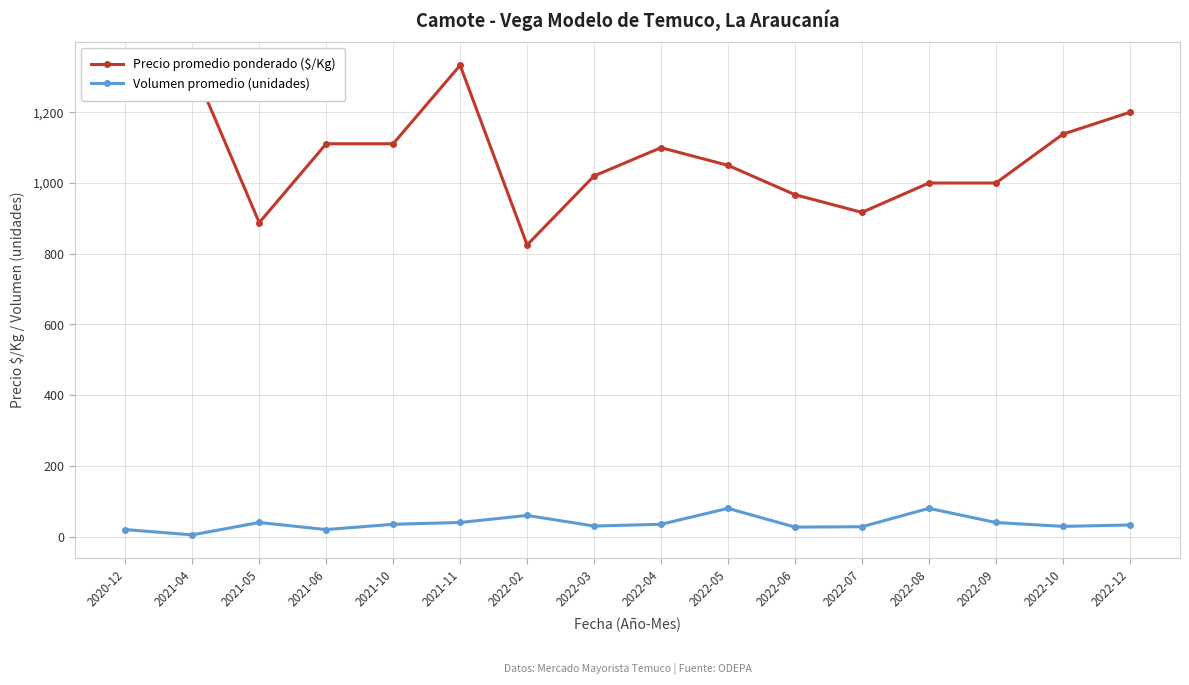

What is the minimum value for Volumen promedio (unidades)?

5